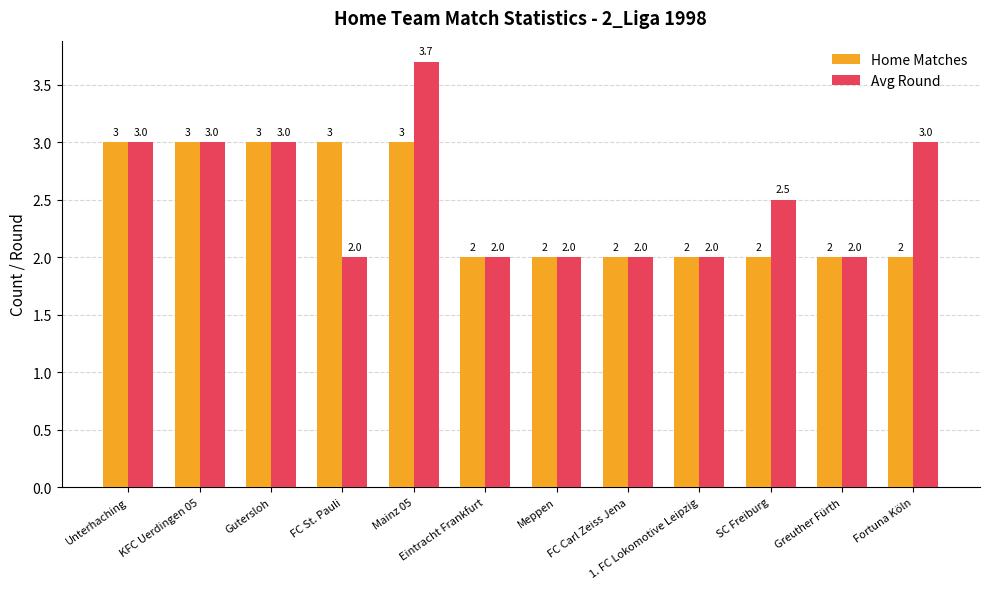

Does the chart contain stacked bars?

No